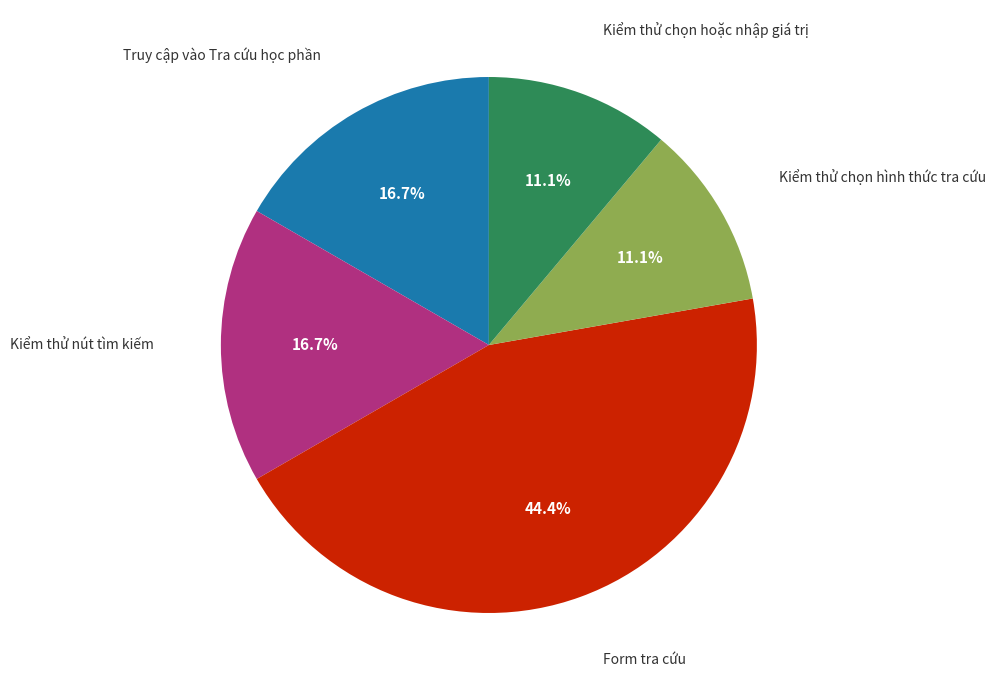

To the nearest percent, what is the difference between the largest and smallest slice percentages?

33%